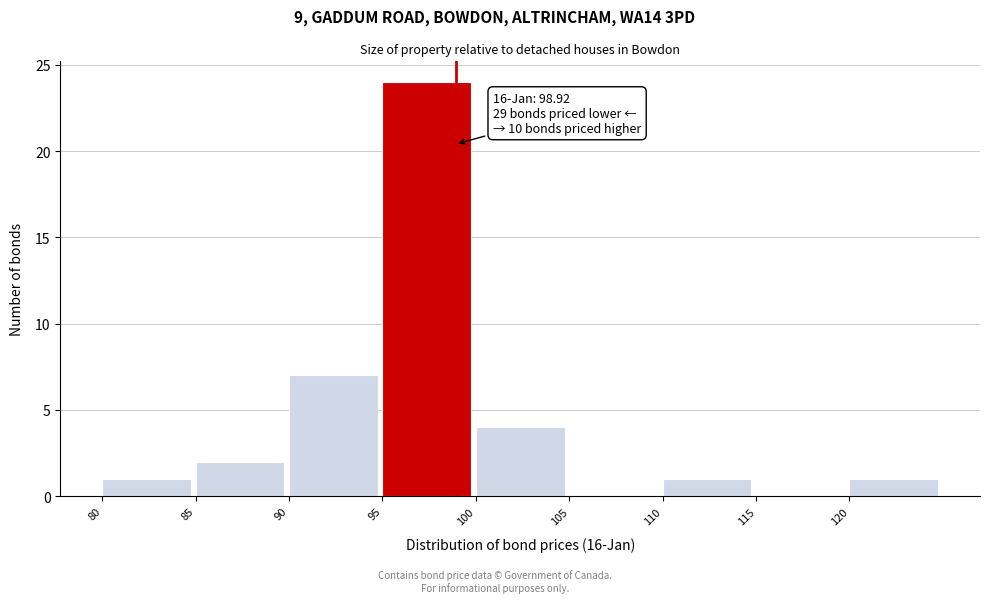

Over which range of the x-axis is the bar tallest?

95 to 100